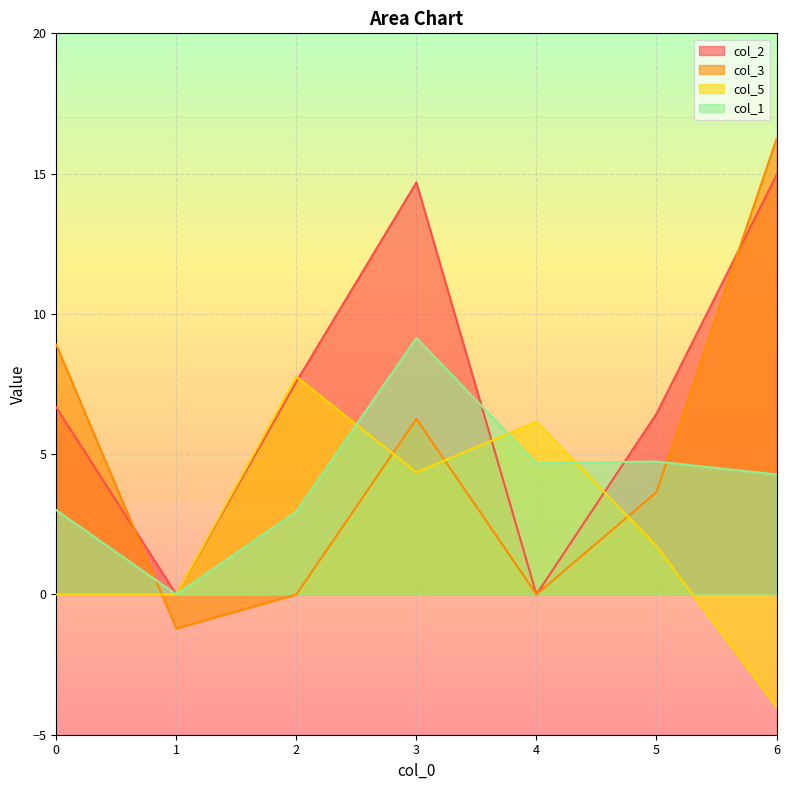

Rank the series at 6 from lowest to highest value.

col_5, col_1, col_2, col_3